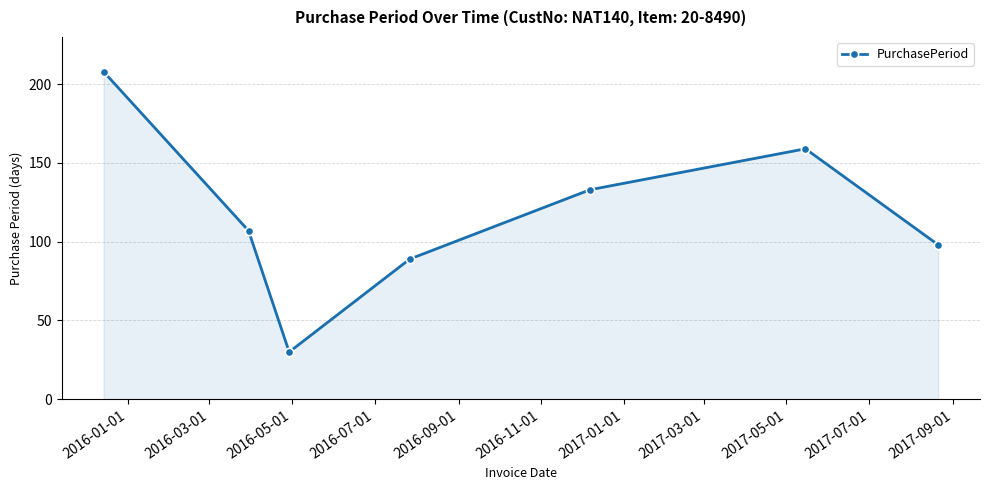

How many points are lower than both their immediate neighbors (excluding endpoints)?

1